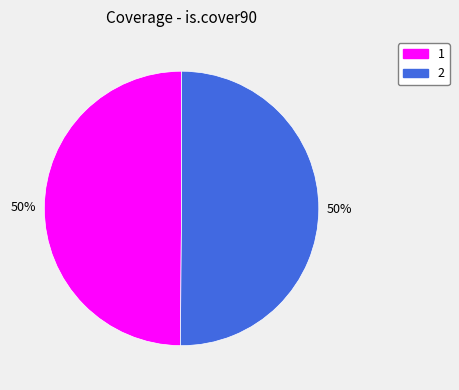

Is it true that 2 is 59% of the pie?

False